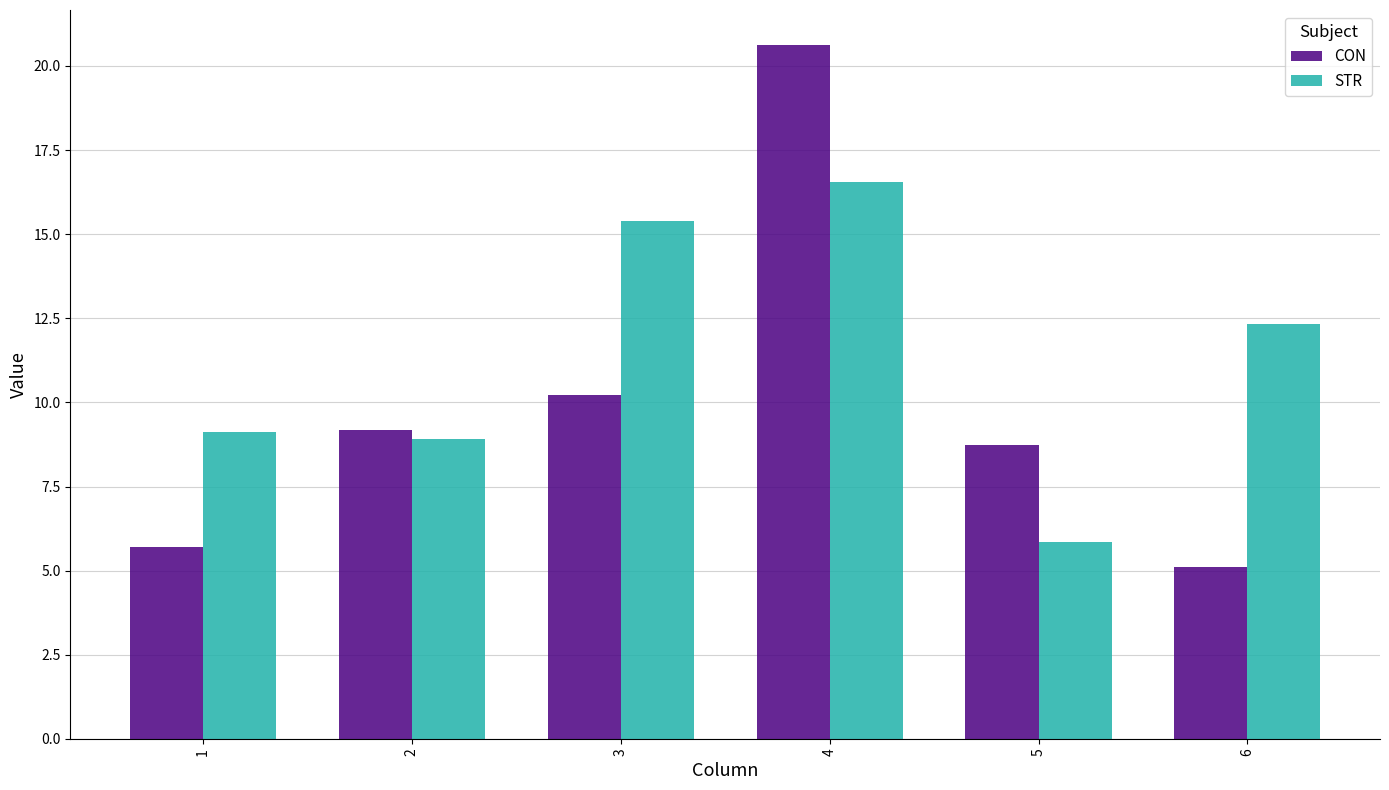

What are all the series names shown in the legend?

CON, STR